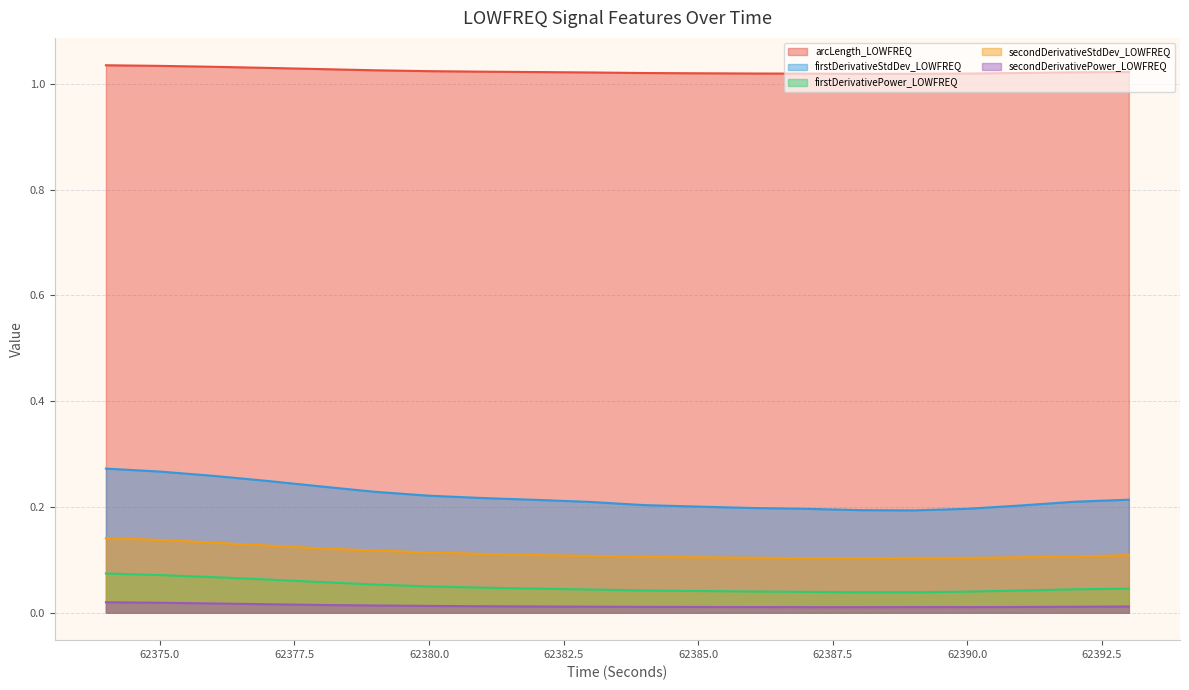

Is it true that secondDerivativeStdDev_LOWFREQ equals 0.2 at 62380.0?

False